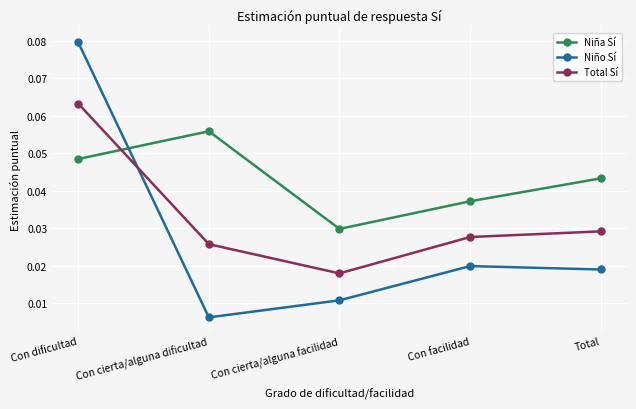

In Niña Sí, how many points are higher than both neighbors (excluding endpoints)?

1